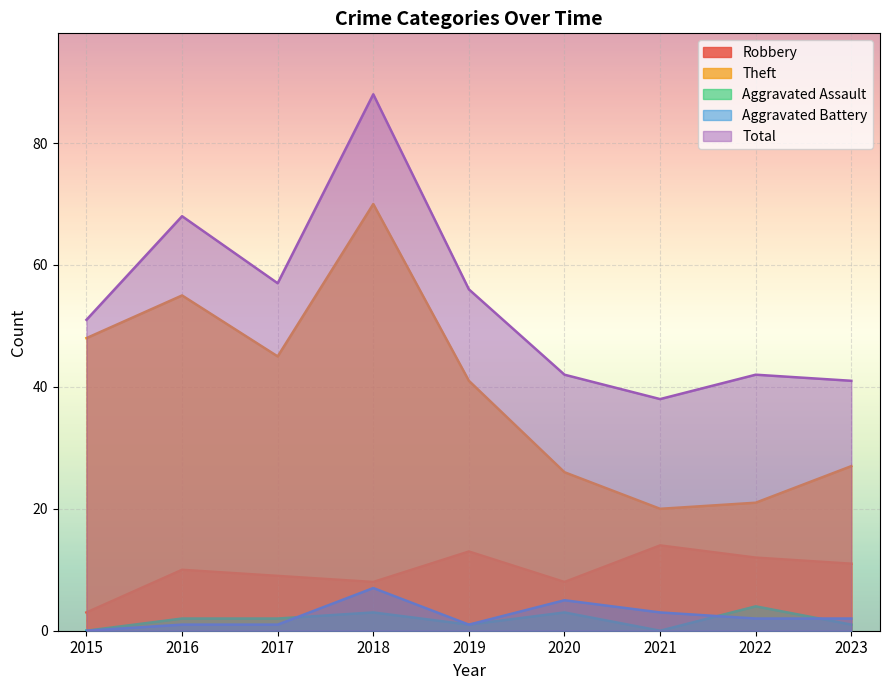

What is the highest value of the Total series?

88